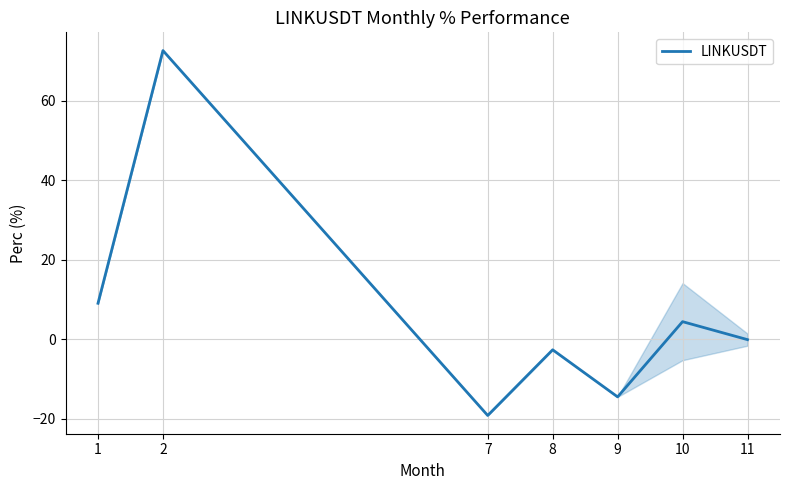

True or false: the data shows 12.8 at 1.

False